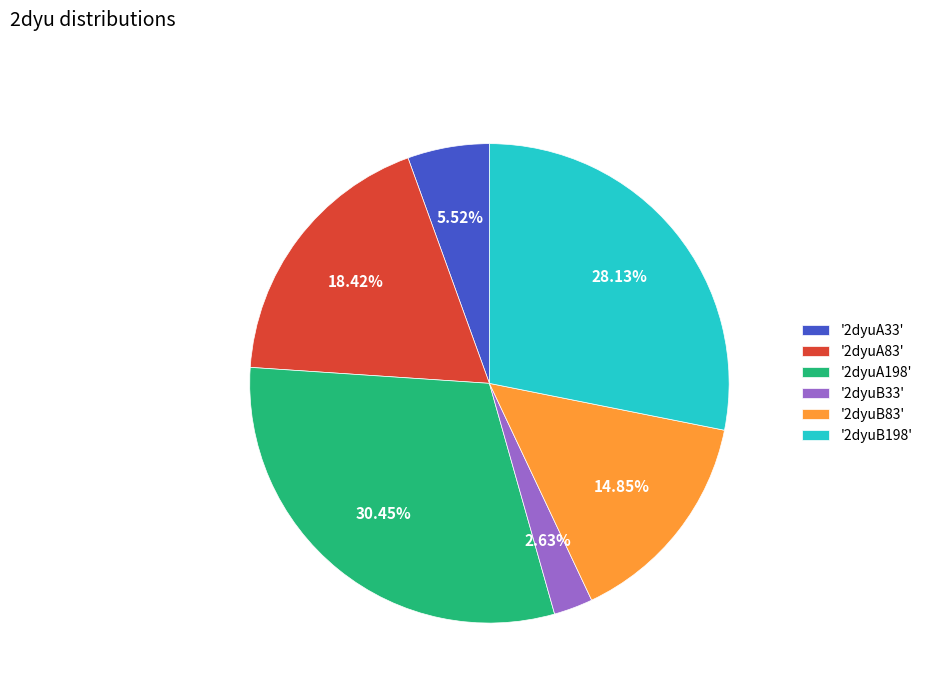

Which has a higher value, '2dyuA33' or '2dyuB83'?

'2dyuB83'